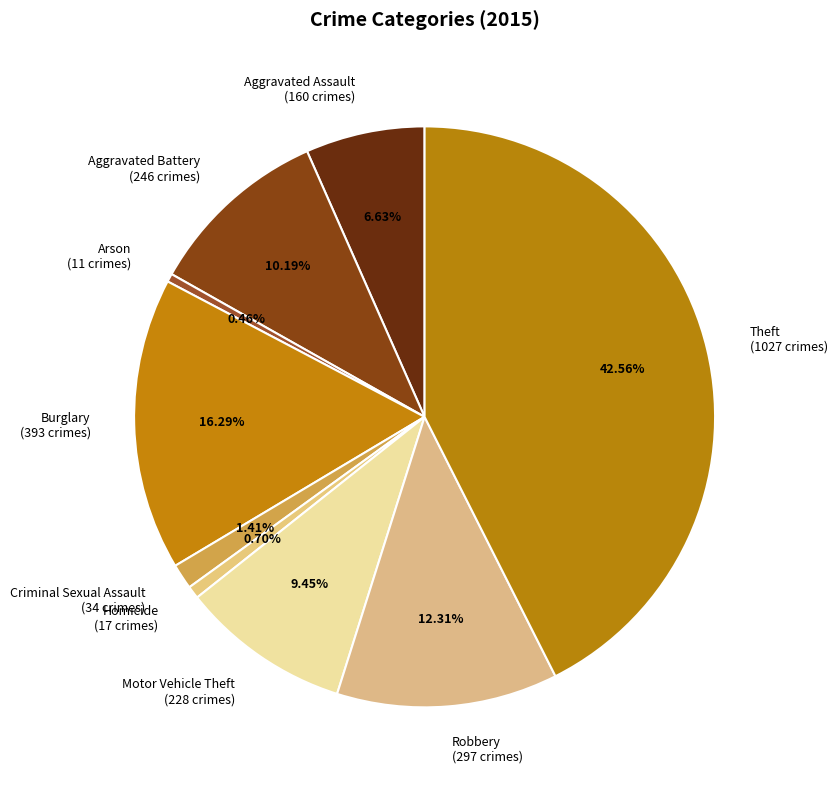

Between Criminal Sexual Assault (34 crimes) and Theft (1027 crimes), which is larger?

Theft (1027 crimes)